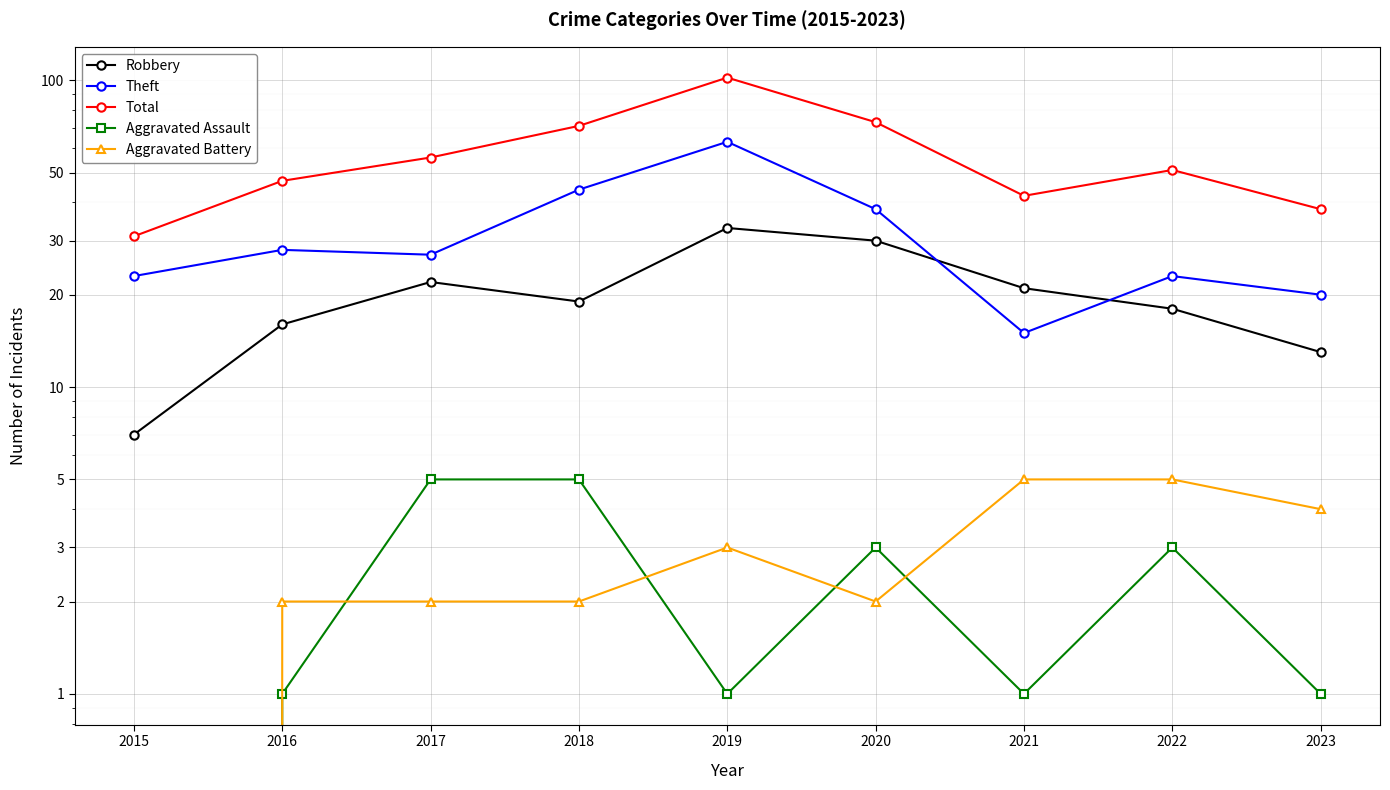

What is the difference between the Robbery values at 2020 and 2017?

8